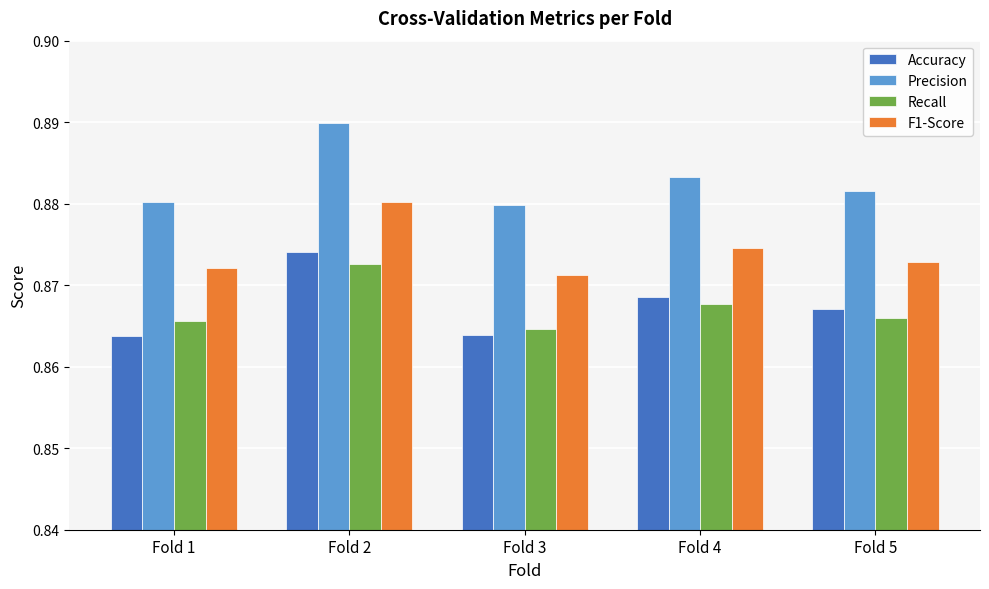

What are all the series names shown in the legend?

Accuracy, Precision, Recall, F1-Score